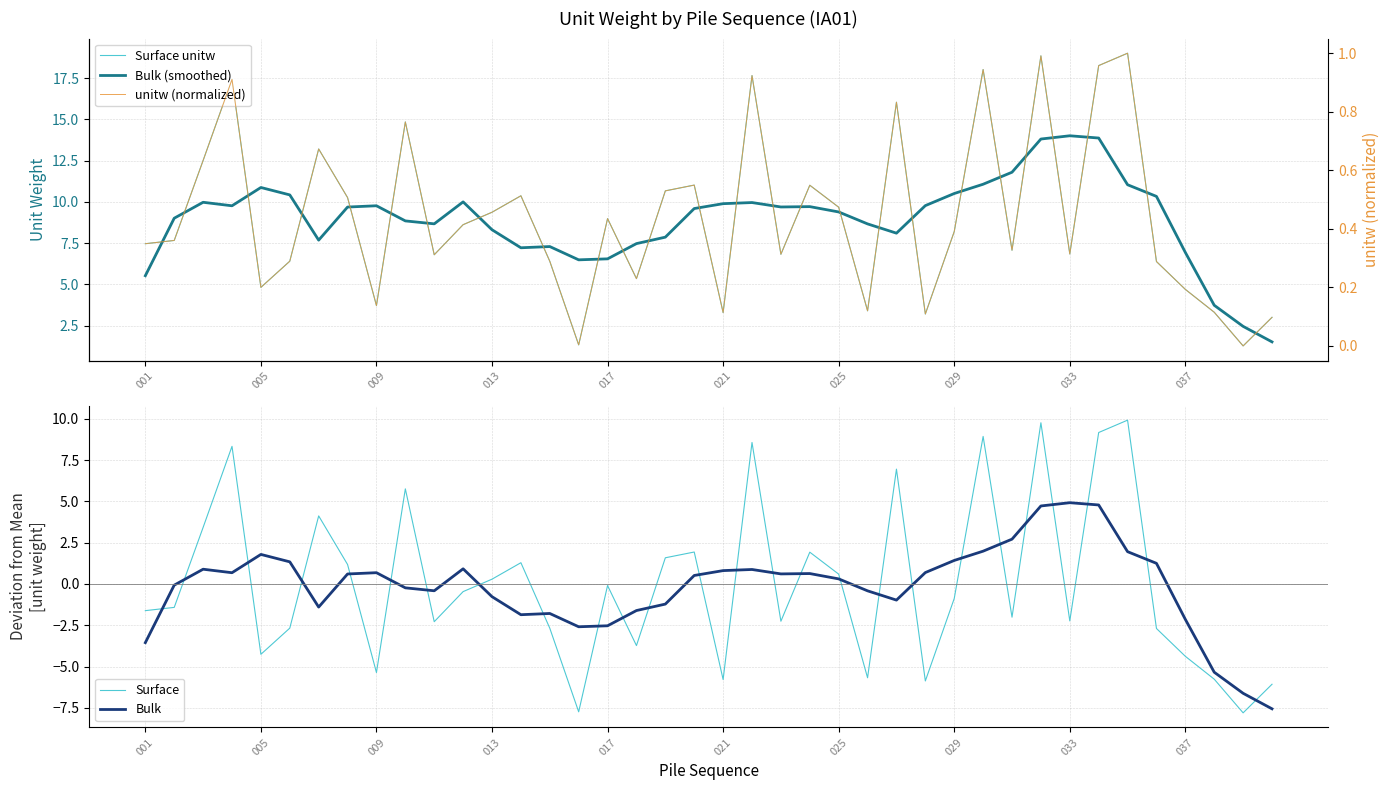

What is the lowest value of the Surface series?

-7.8